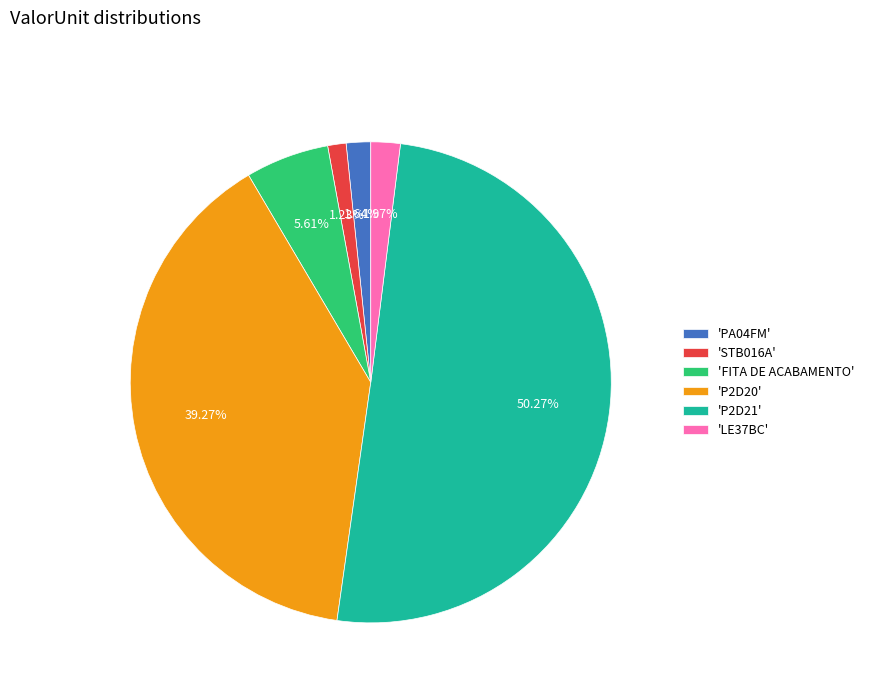

What is the majority slice?

'P2D21'